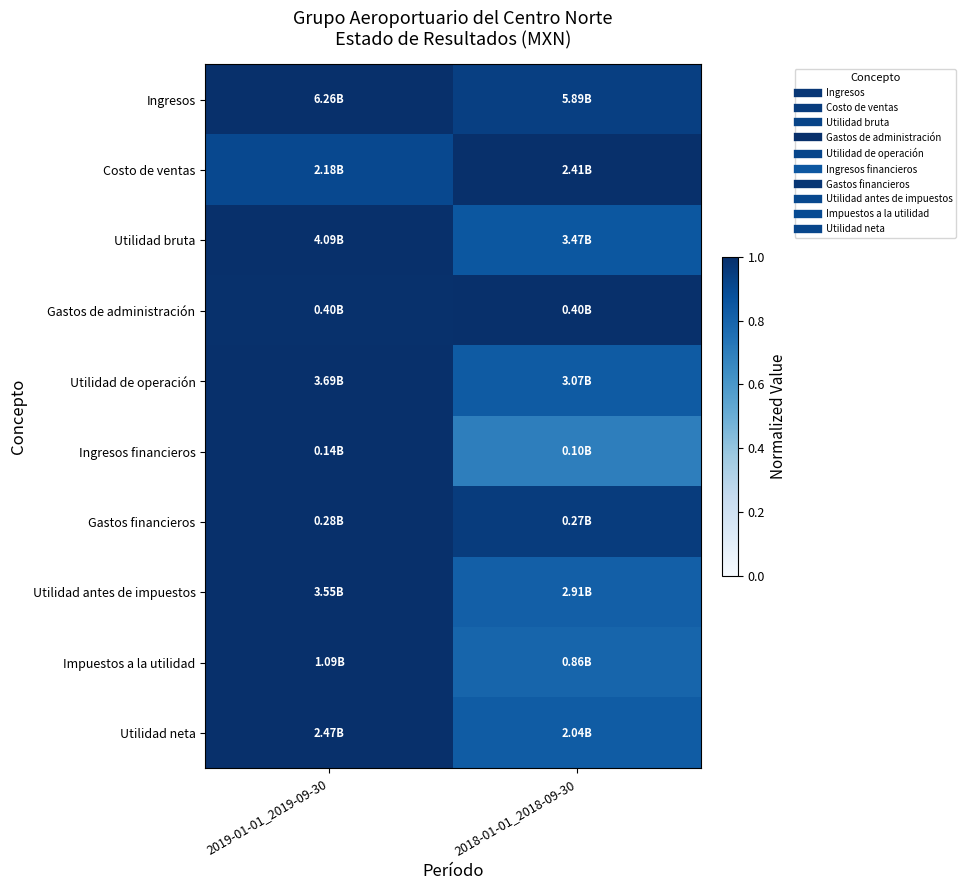

What is the total value across all series at 2019-01-01_2019-09-30?

9.9